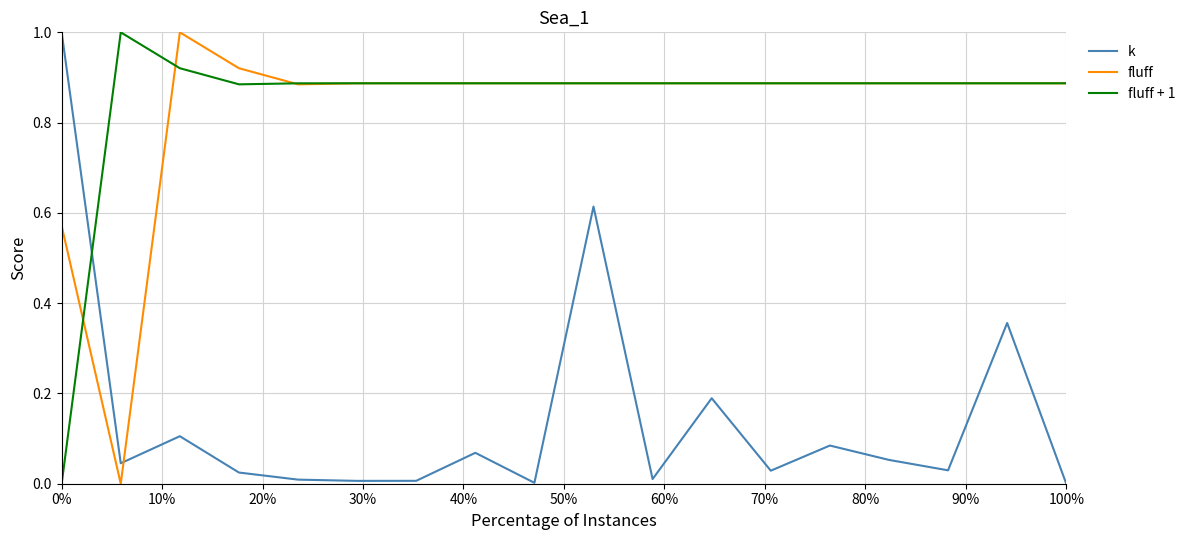

Is this an area chart (filled region under the line)?

No